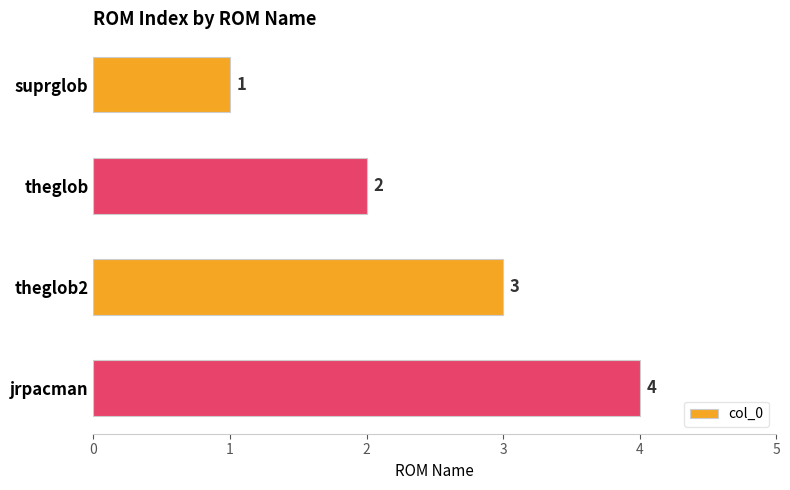

What is the greatest value displayed?

4